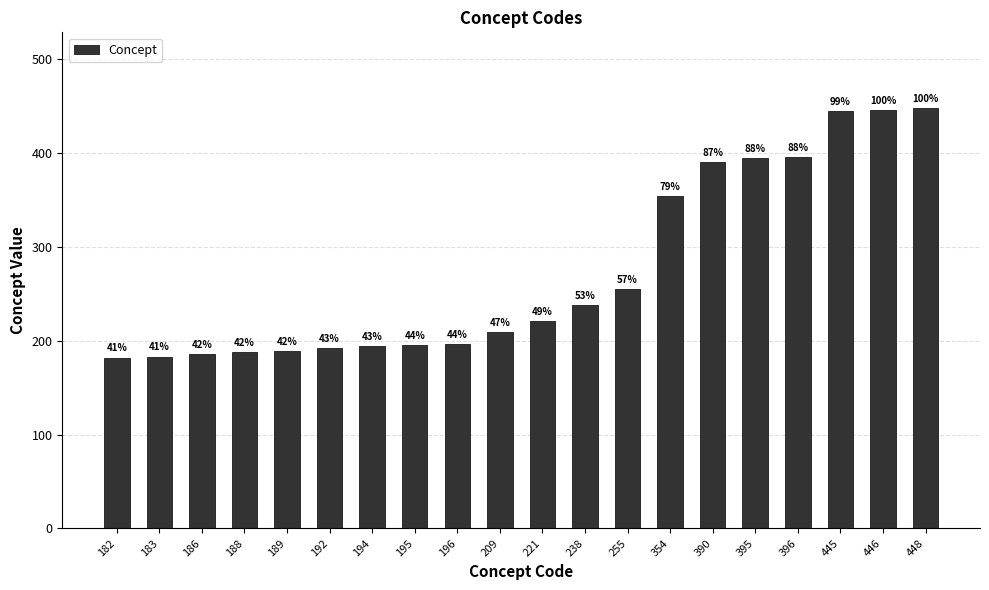

Rank the categories by value from highest to lowest.

448, 446, 445, 396, 395, 390, 354, 255, 238, 221, 209, 196, 195, 194, 192, 189, 188, 186, 183, 182